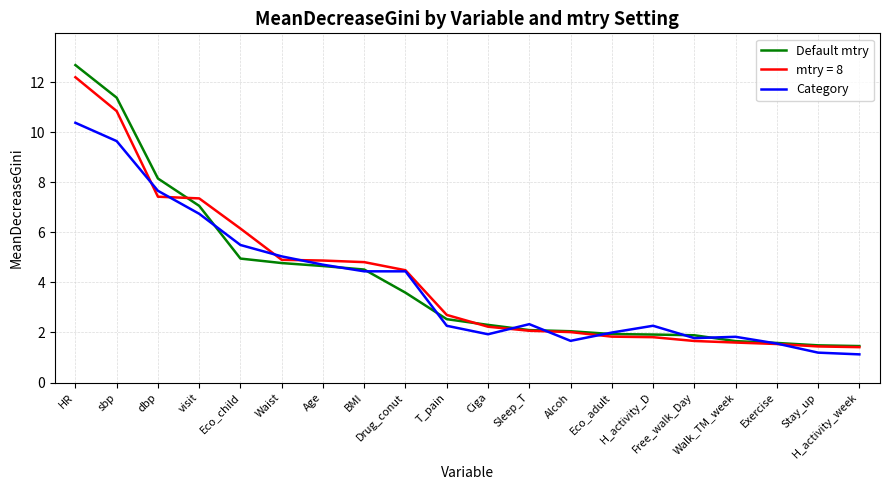

Which series has the widest spread of values?

Default mtry